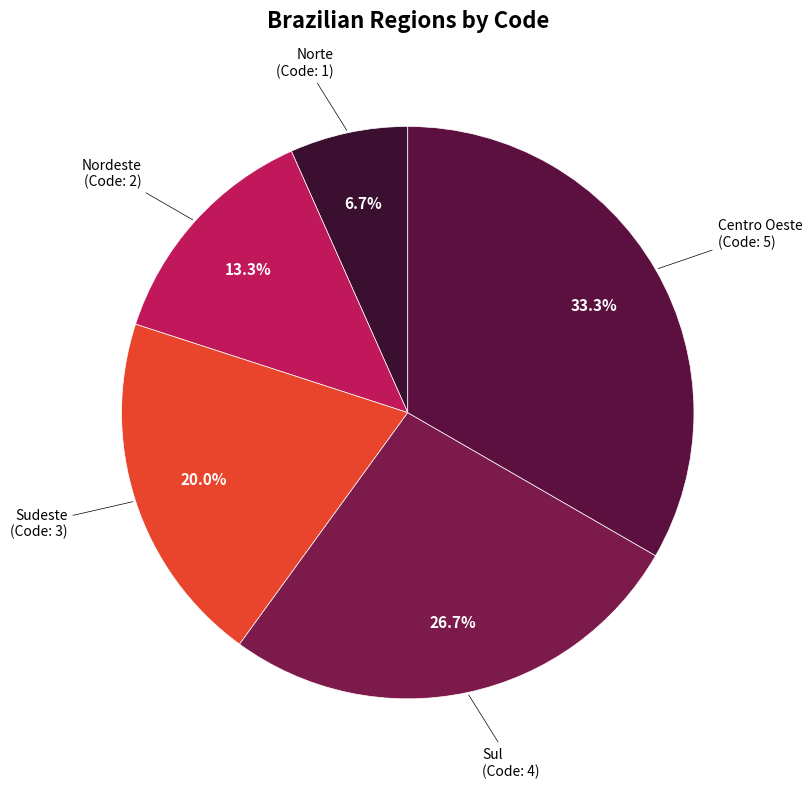

Count the number of slices in the pie.

5